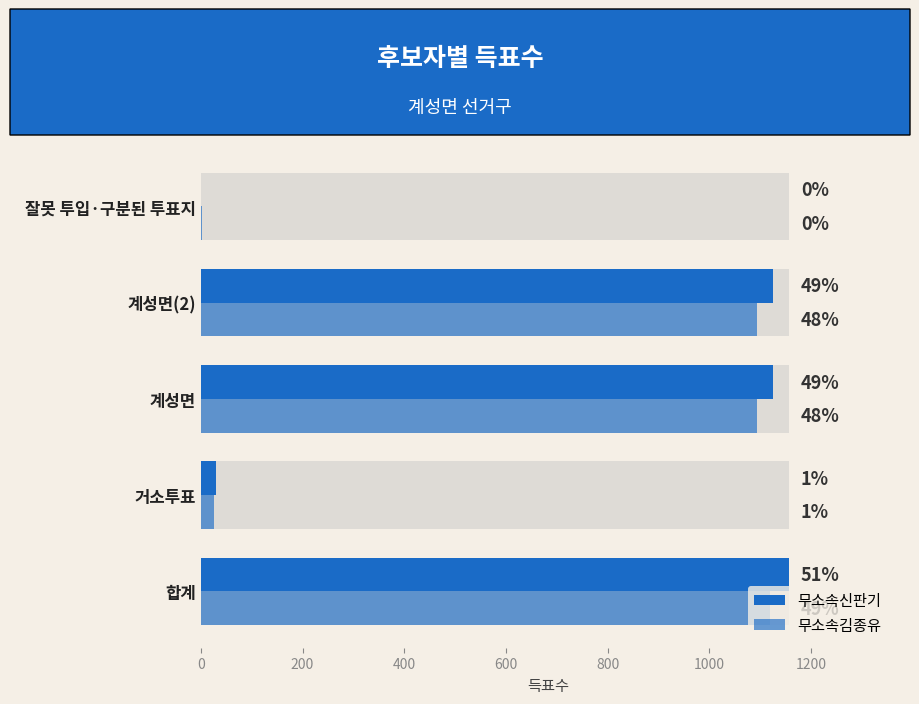

Is it true that 무소속신판기 equals 1 at 잘못 투입·구분된 투표지?

True